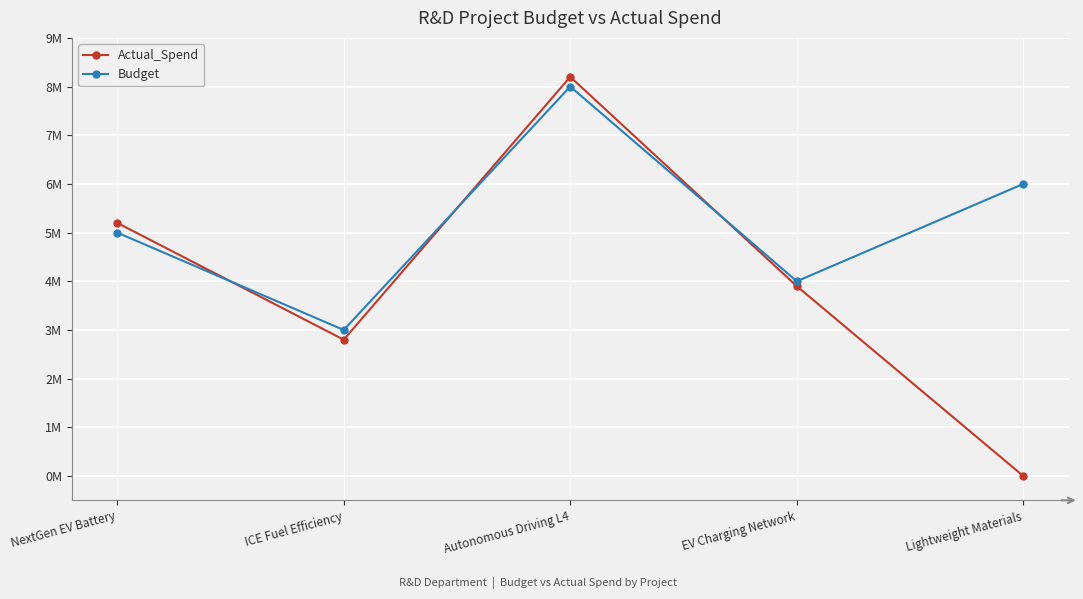

Is it true that Budget equals 1114012 at EV Charging Network?

False